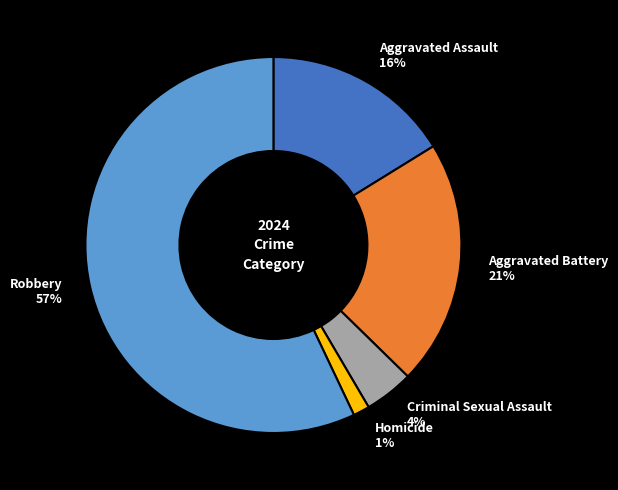

What percentage is the Aggravated Battery slice, to the nearest percent?

21%